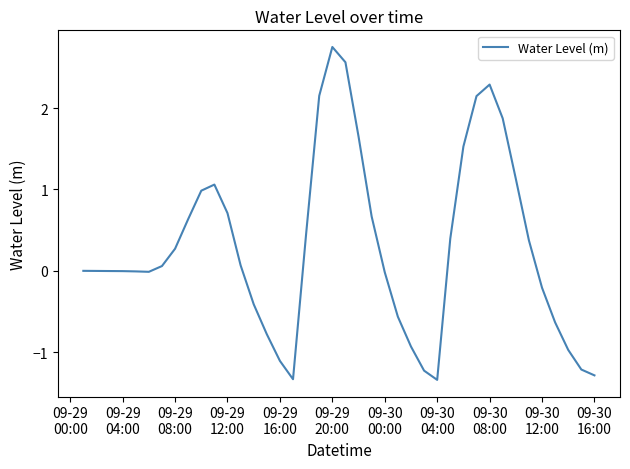

What is the difference between the maximum and minimum values?

4.1